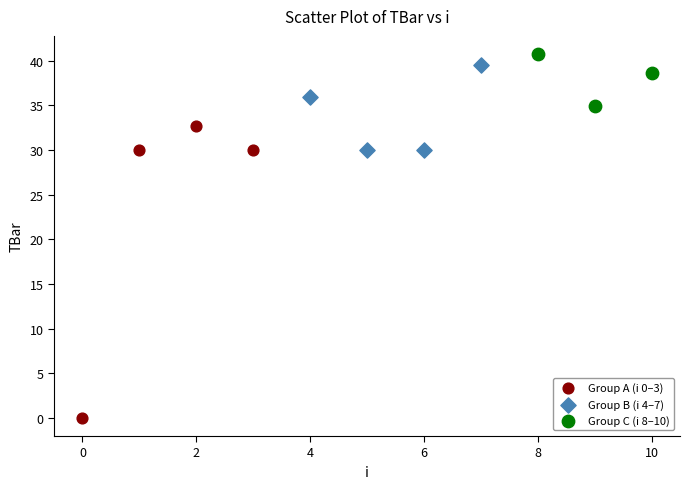

Which series has the largest Y range (max minus min)?

Group A (i 0–3)